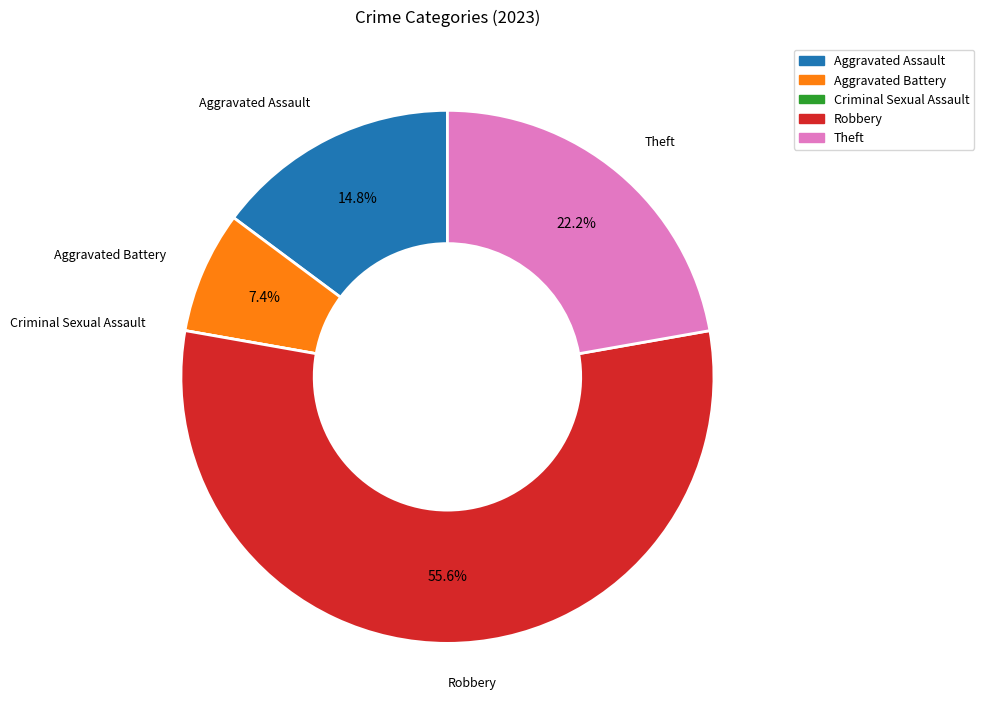

What is the largest slice in the pie chart?

Robbery